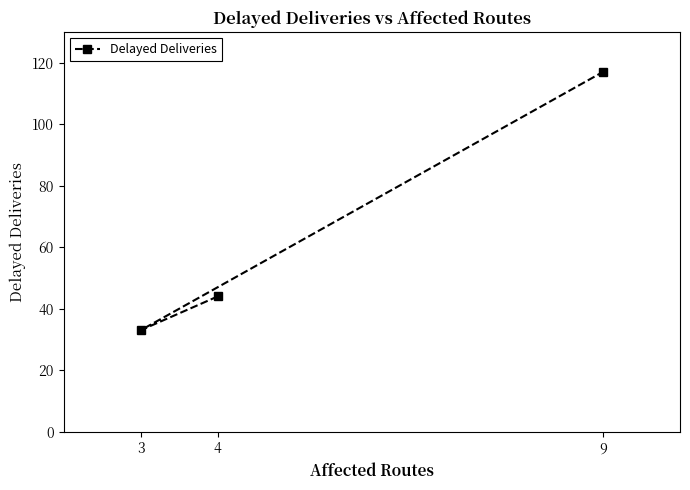

Is it true that the value at 3 is 8?

False